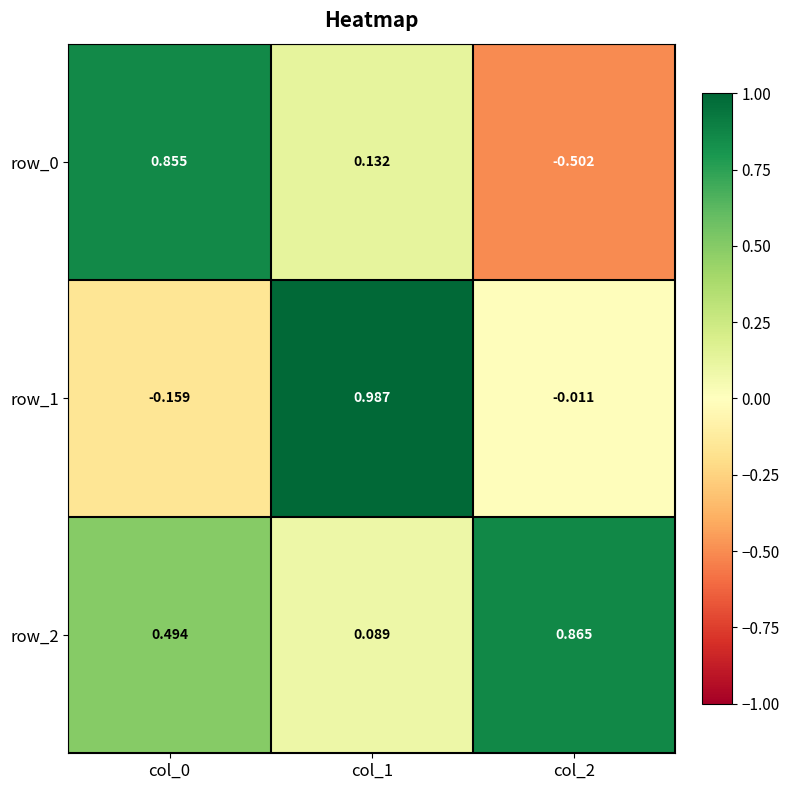

Is the value of row_1 at col_1 greater than the value of row_2 at col_1?

Yes